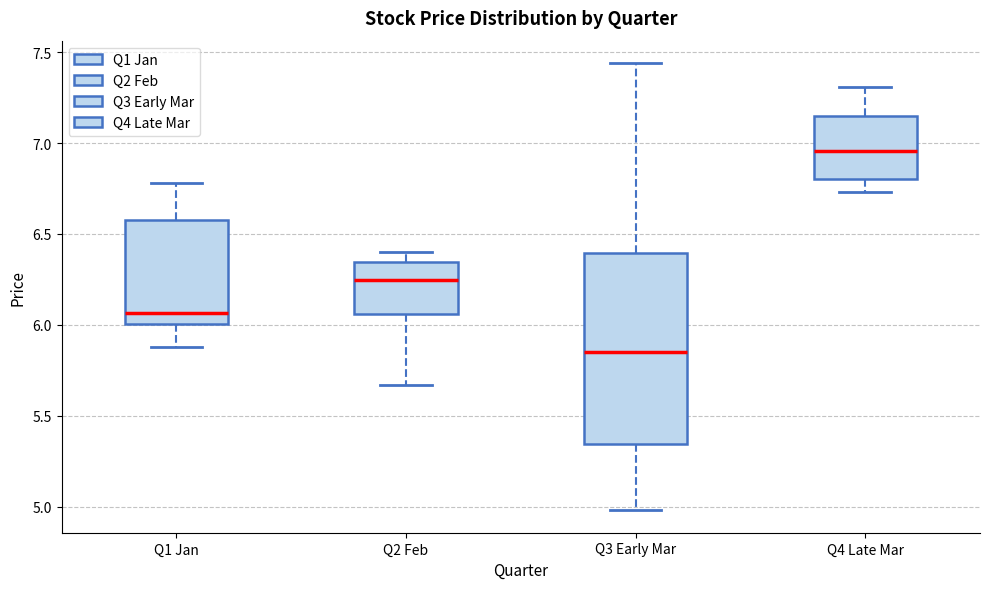

Reading left to right, read every box against the y-axis: the position of its median line, the range the box covers, and the ends of its whiskers. The values are not printed on the chart, so give them approximately, as read against the axis.

Q1 Jan: median 6.05, box 6.00 to 6.60, whiskers 5.90 to 6.80
Q2 Feb: median 6.25, box 6.05 to 6.35, whiskers 5.65 to 6.40
Q3 Early Mar: median 5.85, box 5.35 to 6.40, whiskers 5.00 to 7.45
Q4 Late Mar: median 6.95, box 6.80 to 7.15, whiskers 6.75 to 7.30